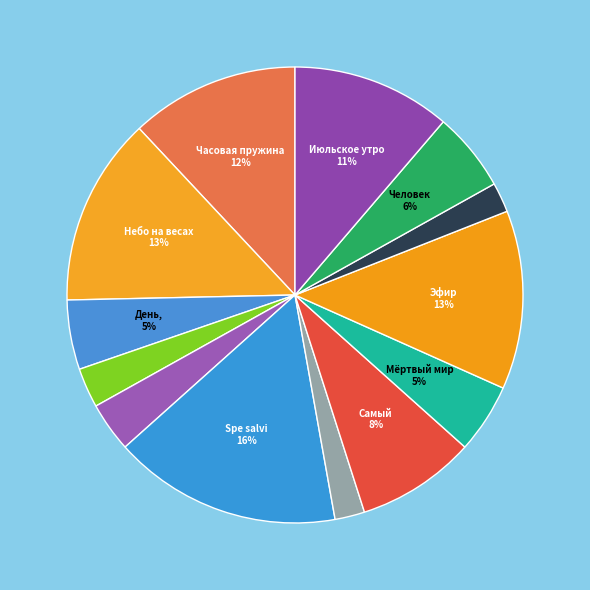

To the nearest percent, what is the difference between the largest and smallest slice percentages?

14%